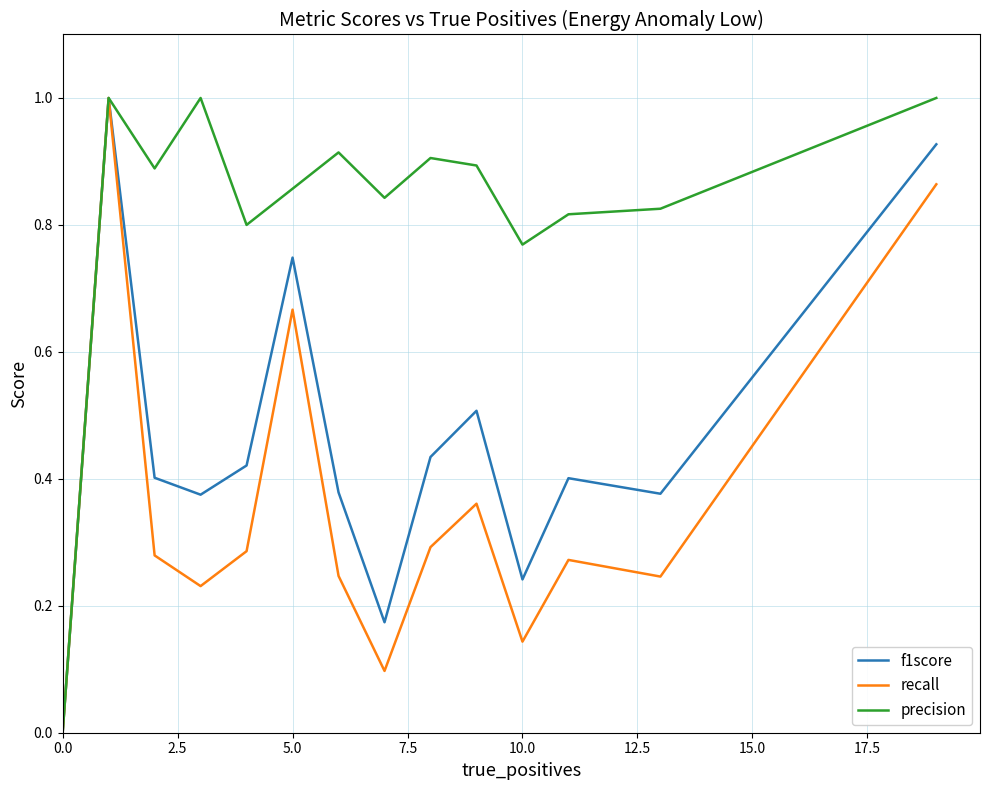

What is the difference between the second highest and minimum values in the precision series?

1.0